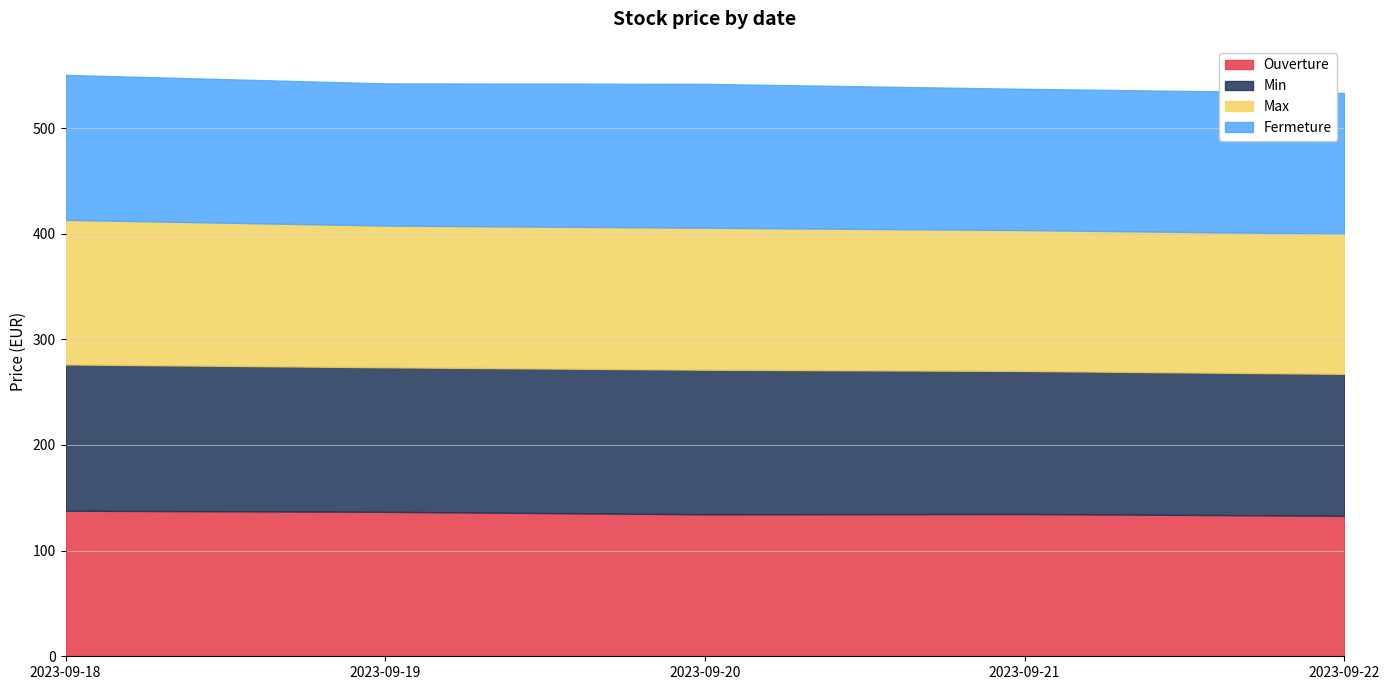

Reading right to left, what are all the values shown in this chart?

Ouverture: 133.0	134.7	134.4	136.8	137.8
Min: 134.4	135.4	136.9	136.8	138.5
Max: 132.6	133.3	134.4	134.2	136.9
Fermeture: 133.2	133.7	136.2	134.5	137.2